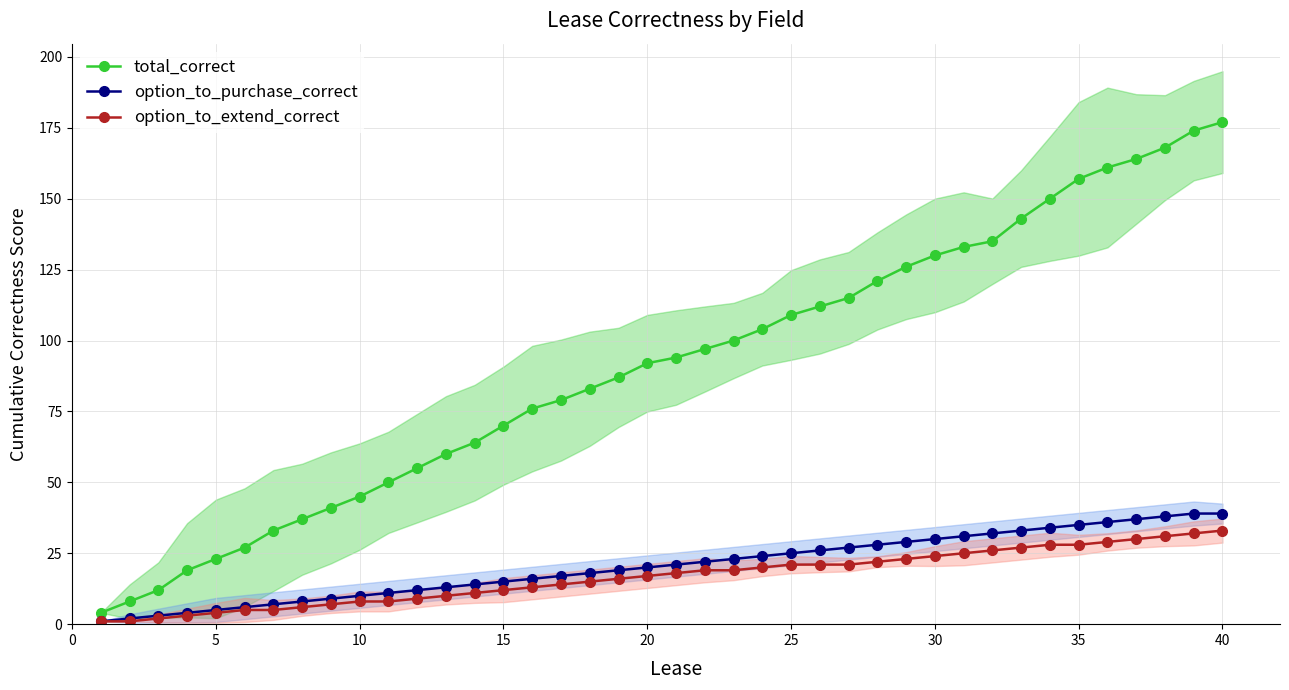

How many values in the total_correct series exceed 94?

19